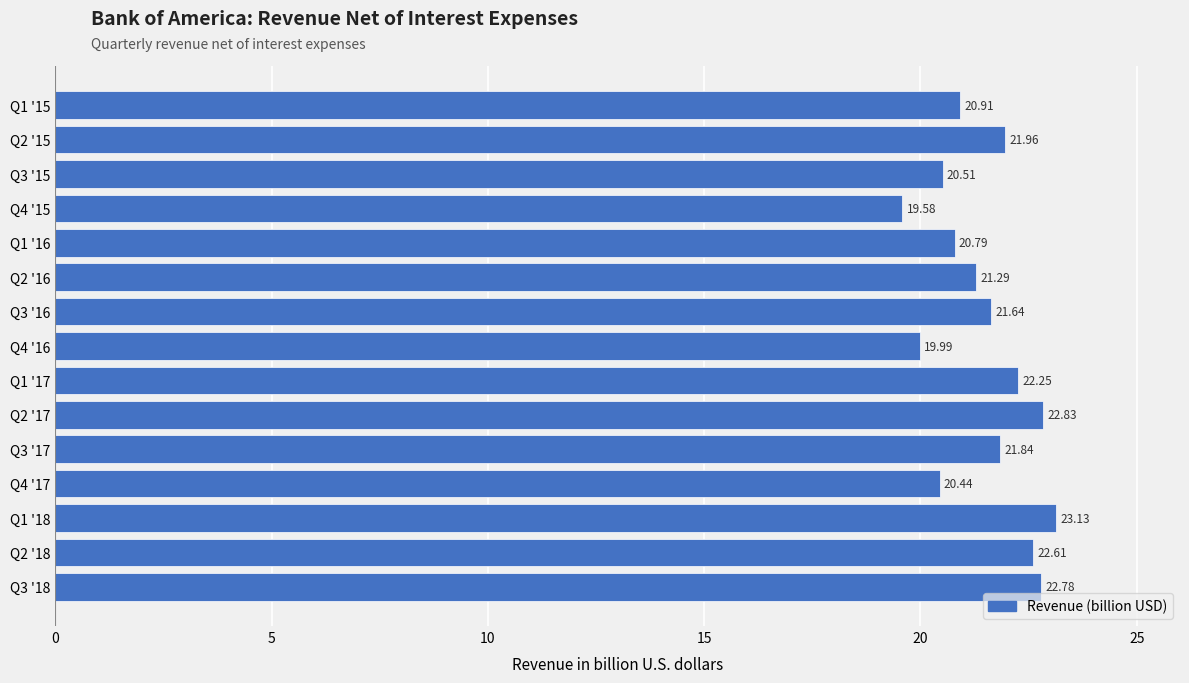

List the labels in order of value, largest first.

Q1 '18, Q2 '17, Q3 '18, Q2 '18, Q1 '17, Q2 '15, Q3 '17, Q3 '16, Q2 '16, Q1 '15, Q1 '16, Q3 '15, Q4 '17, Q4 '16, Q4 '15